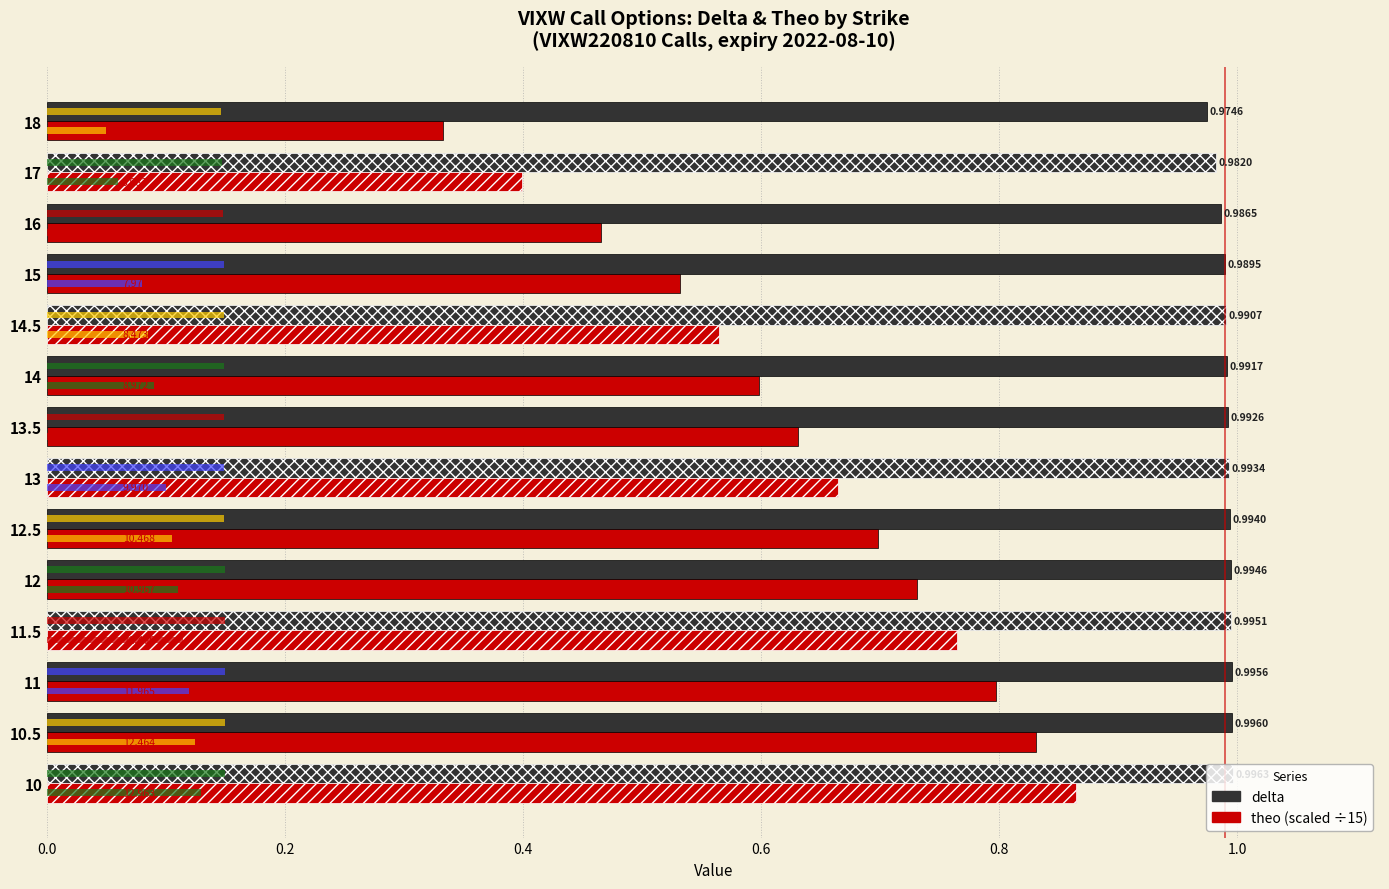

What is the value of the theo (scaled /15) bar at the 10th from the left?

0.6